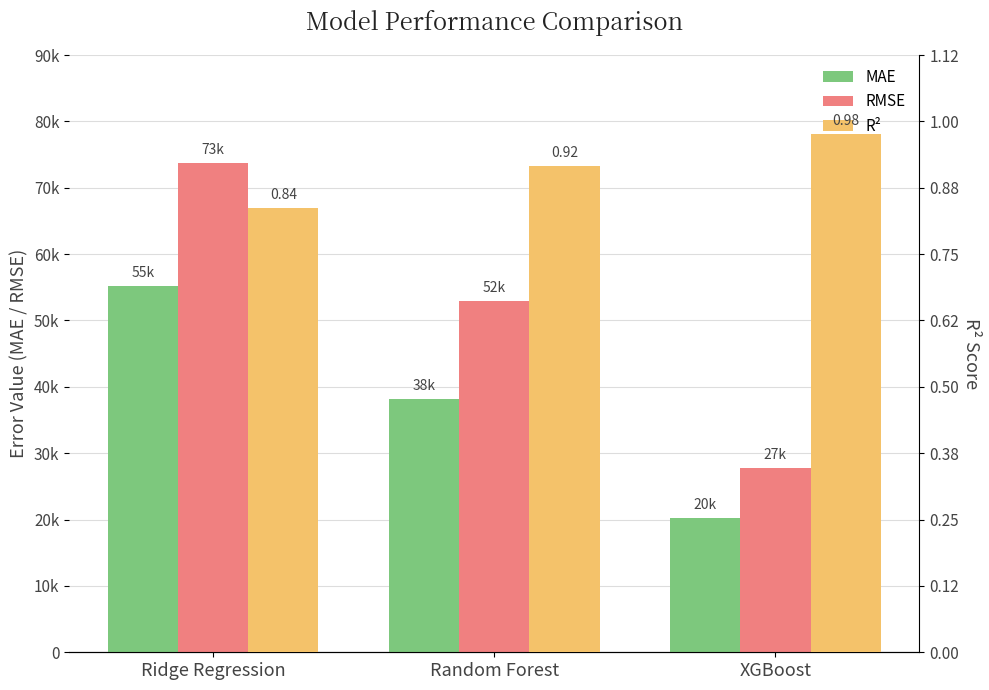

True or false: MAE has a value of 36019.0 at XGBoost.

False